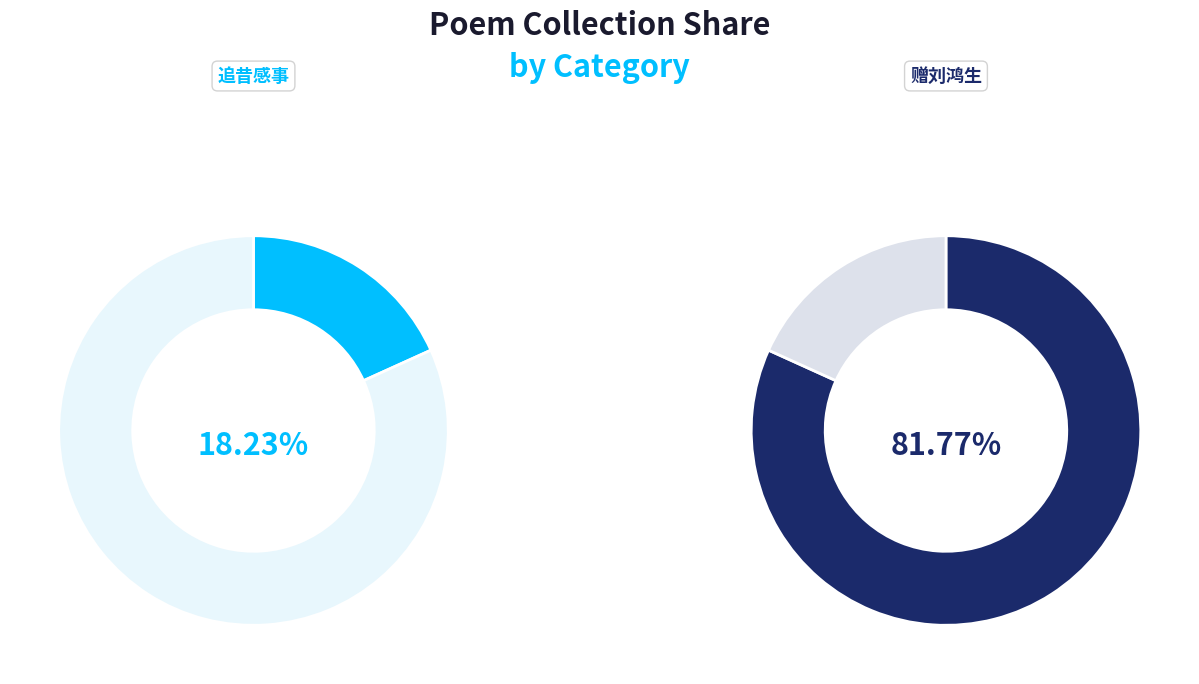

Count the number of slices in the pie.

2